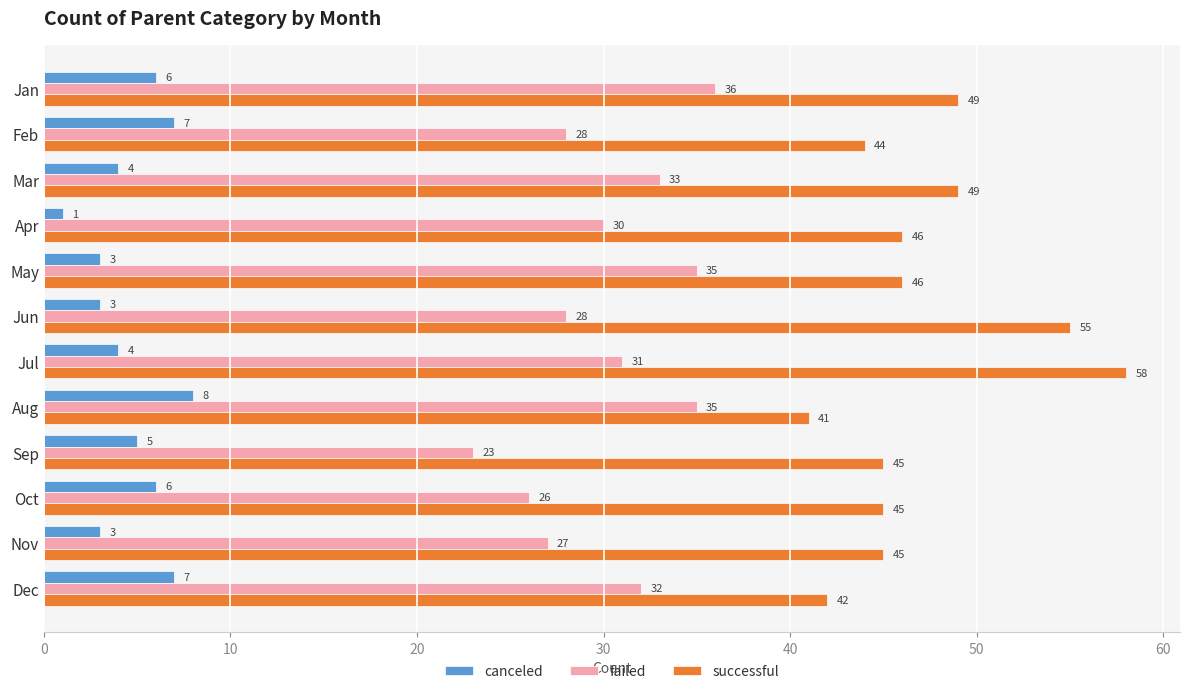

Which series has the largest range (max minus min)?

successful